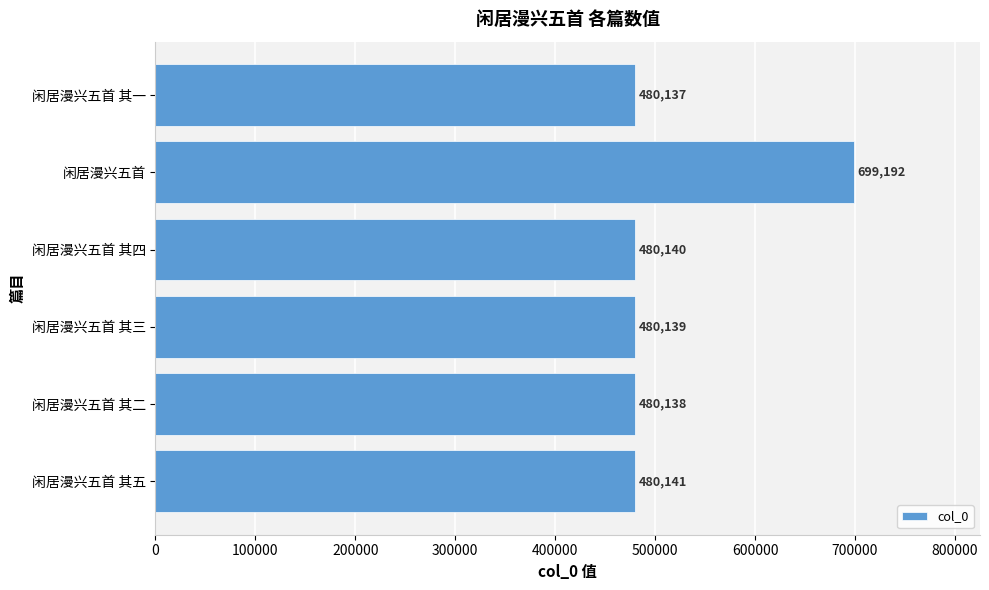

How many categories are shown in the chart?

6